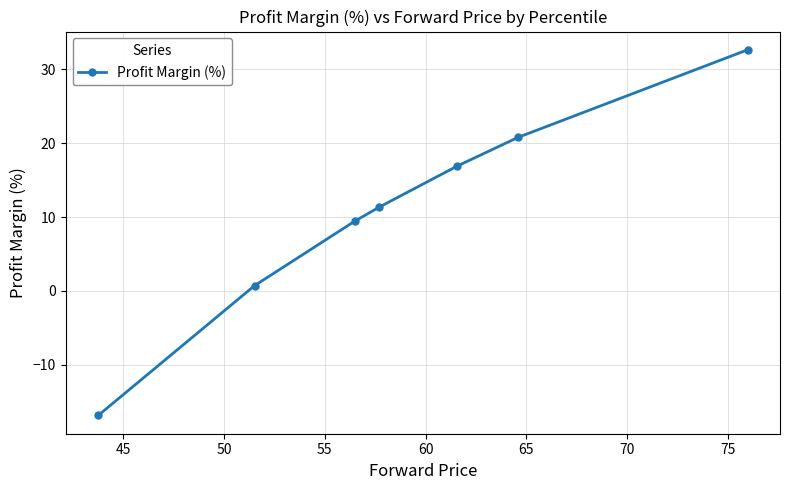

What is the minimum value shown in the chart?

-16.9